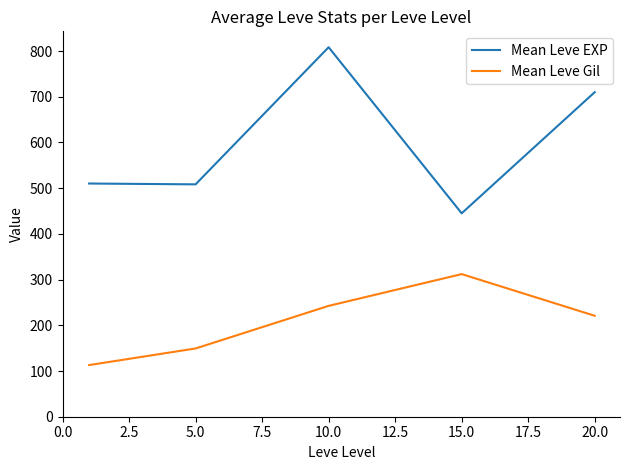

True or false: Mean Leve Gil and Mean Leve EXP intersect in this chart.

False